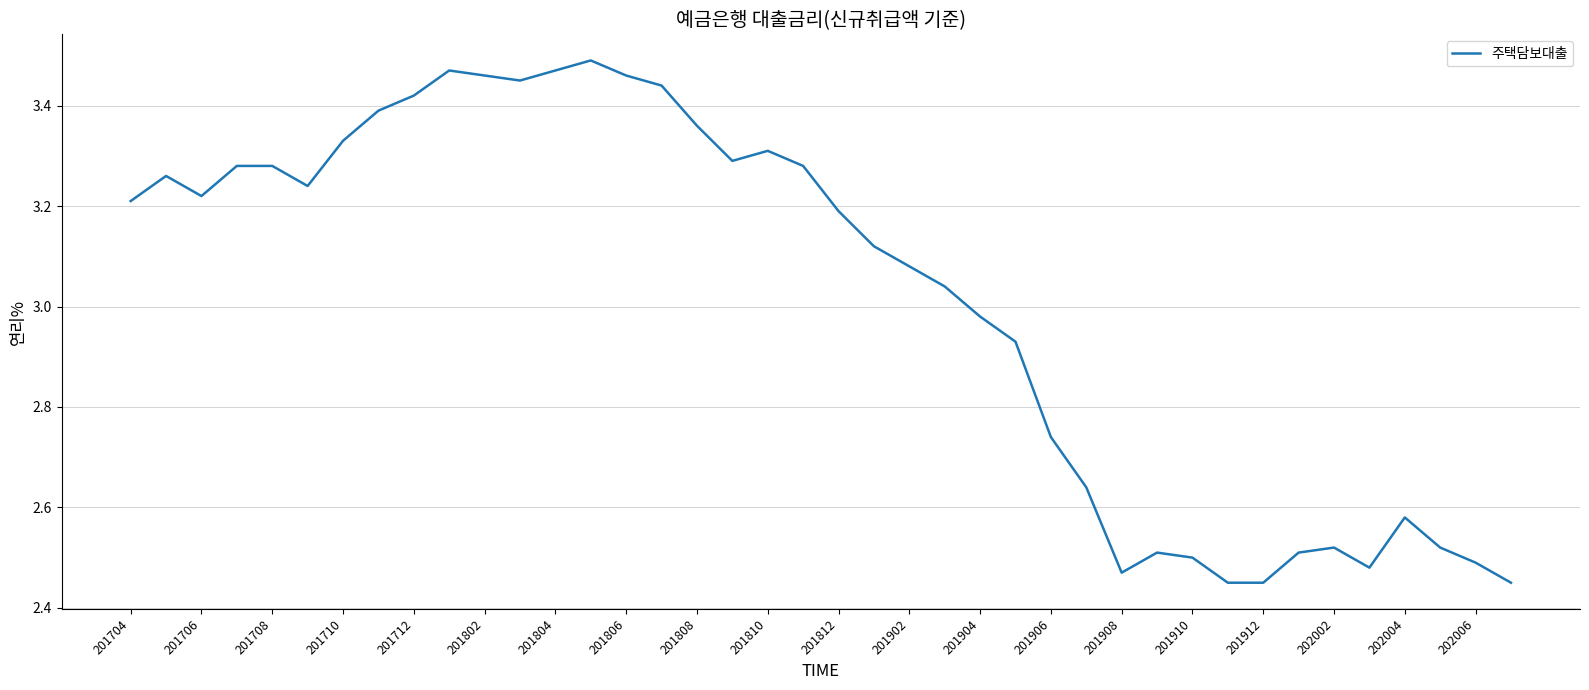

What is the difference between the maximum and minimum values?

1.0